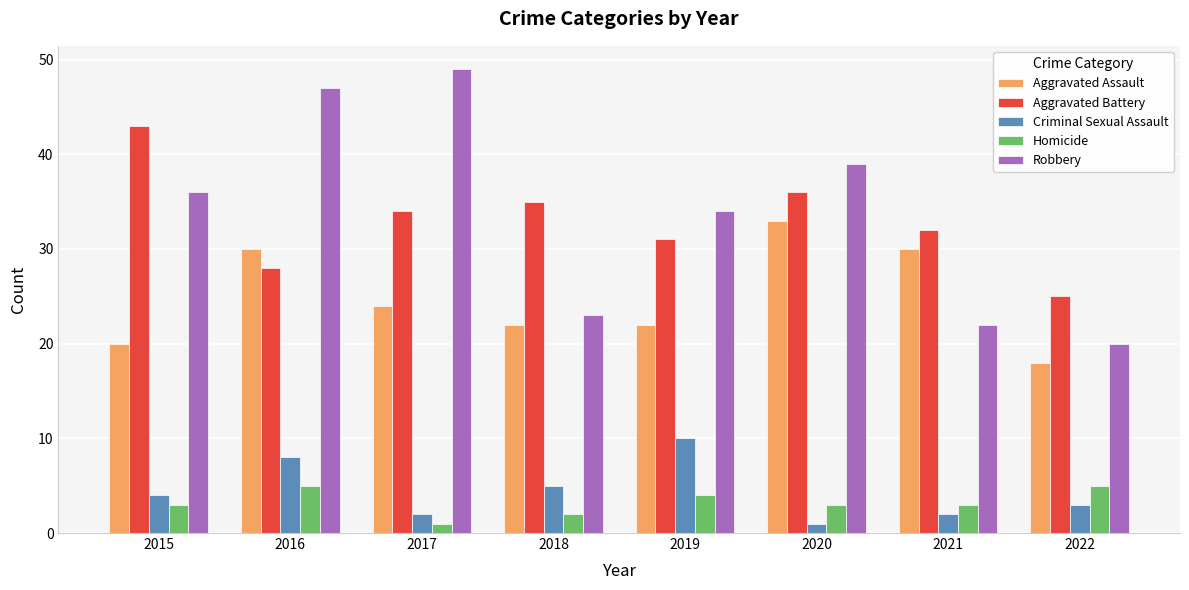

What is the minimum value shown in the chart?

1